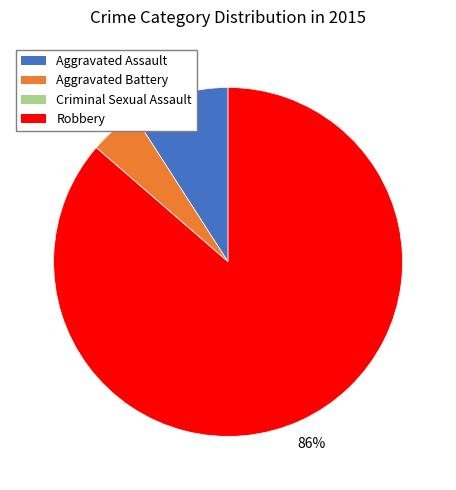

Is Robbery the majority of the pie?

Yes